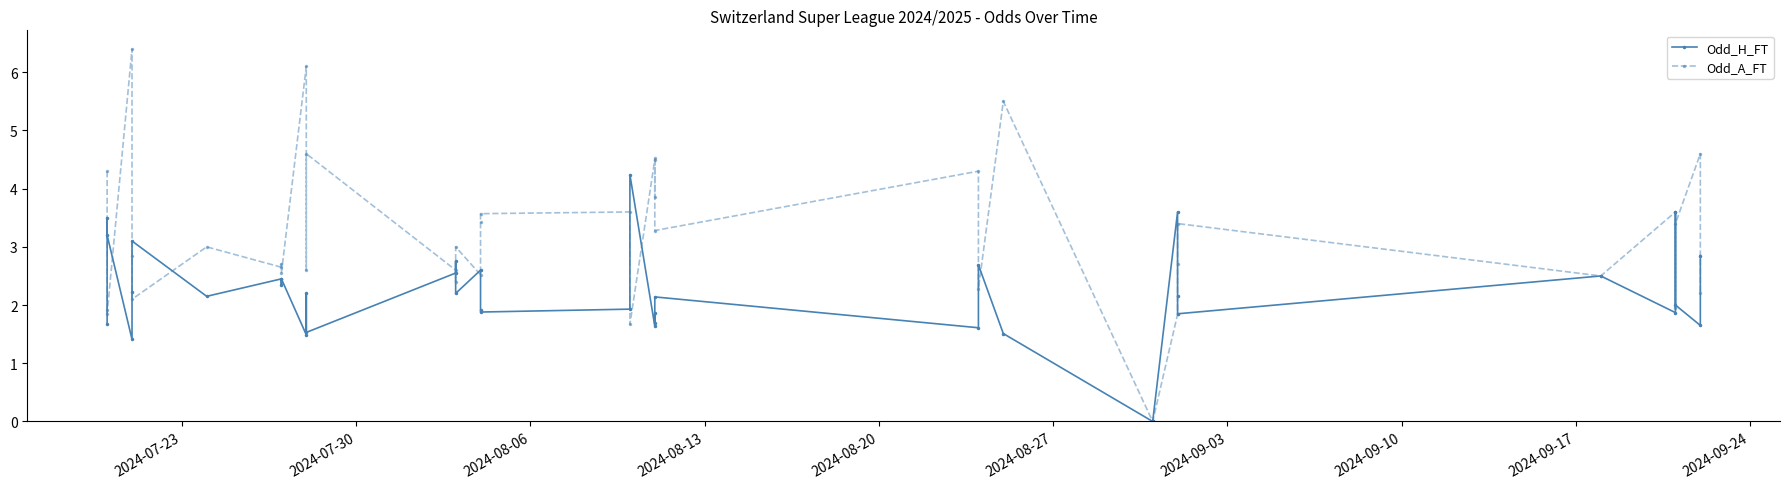

True or false: Odd_H_FT has more than 1 interior local peaks.

True